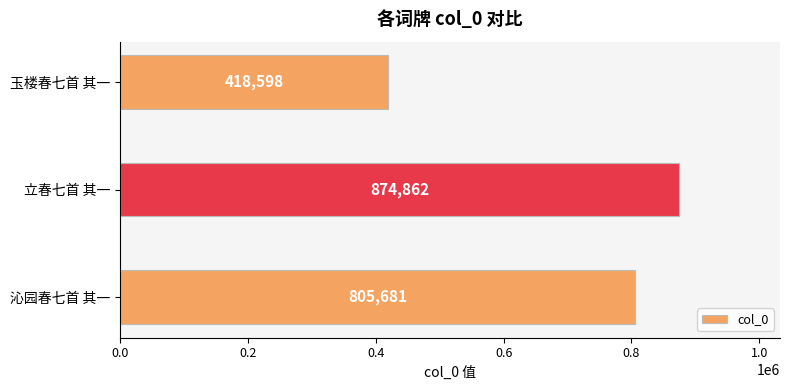

Reading top to bottom, what are all the values shown in this chart?

玉楼春七首 其一=418598	立春七首 其一=874862	沁园春七首 其一=805681